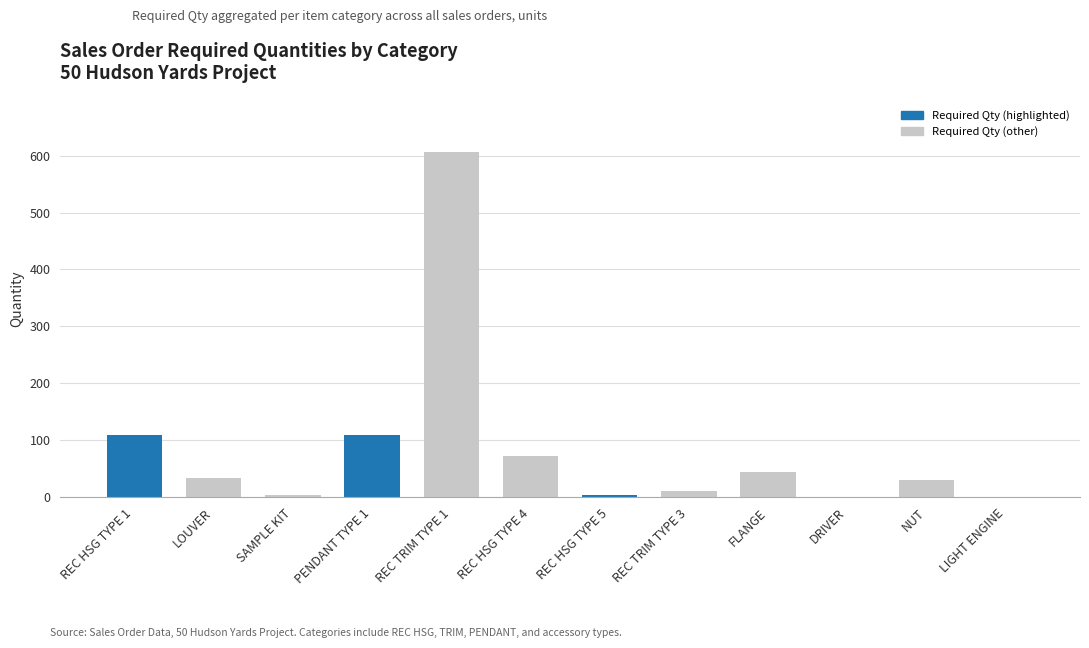

Is it true that the value at LOUVER is 33?

True